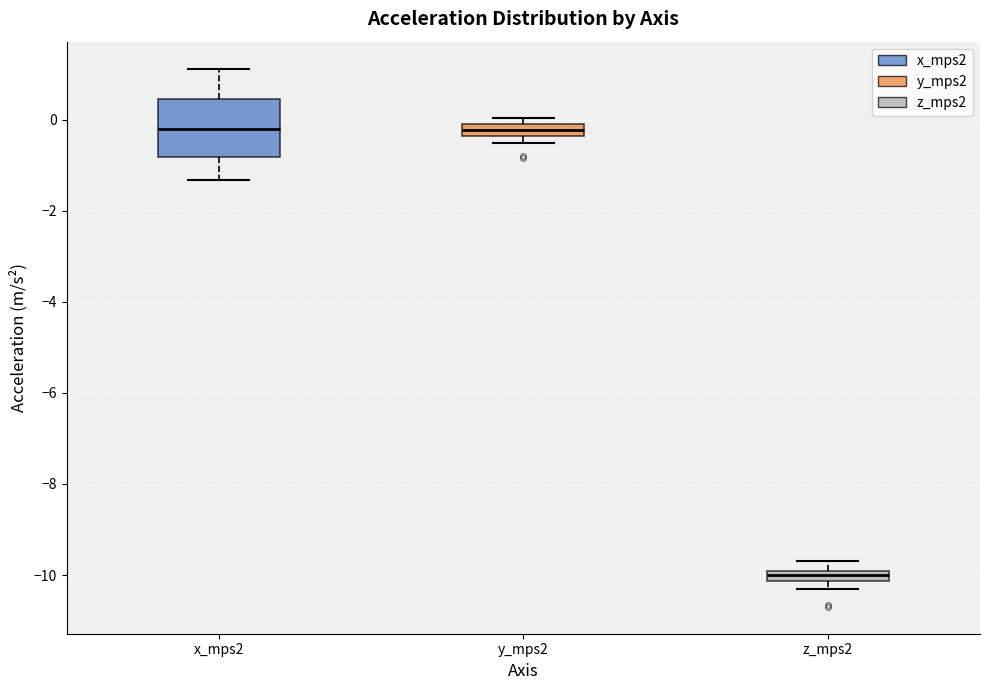

Which box's median line is the lowest?

z_mps2